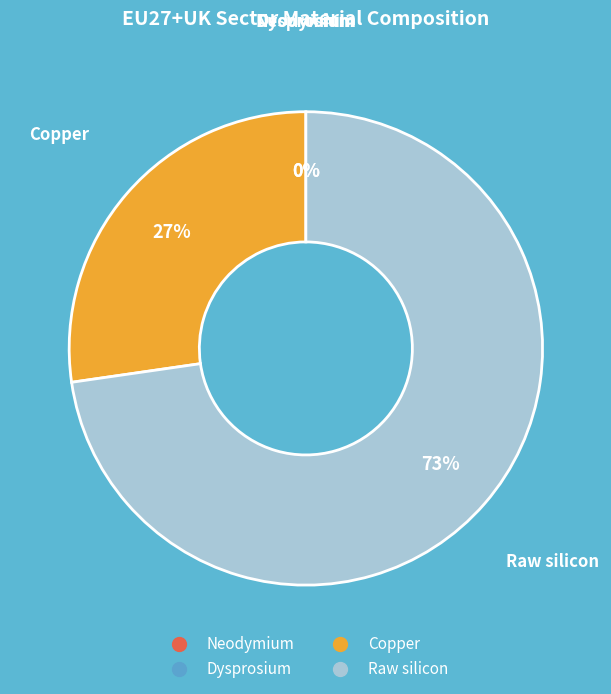

How many segments does this pie chart have?

4